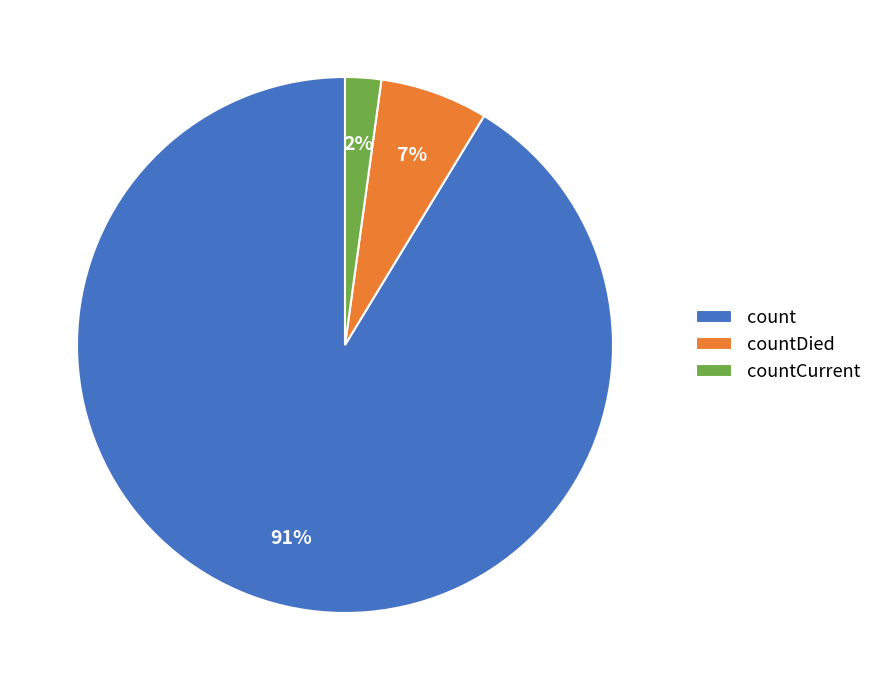

What percentage is the countCurrent slice, to the nearest percent?

2%